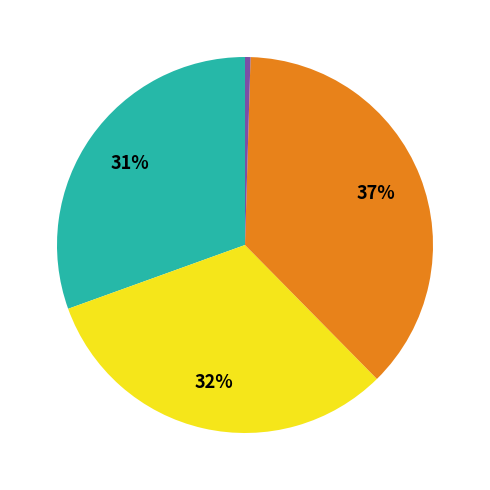

To the nearest percent, what is the average slice percentage?

20%